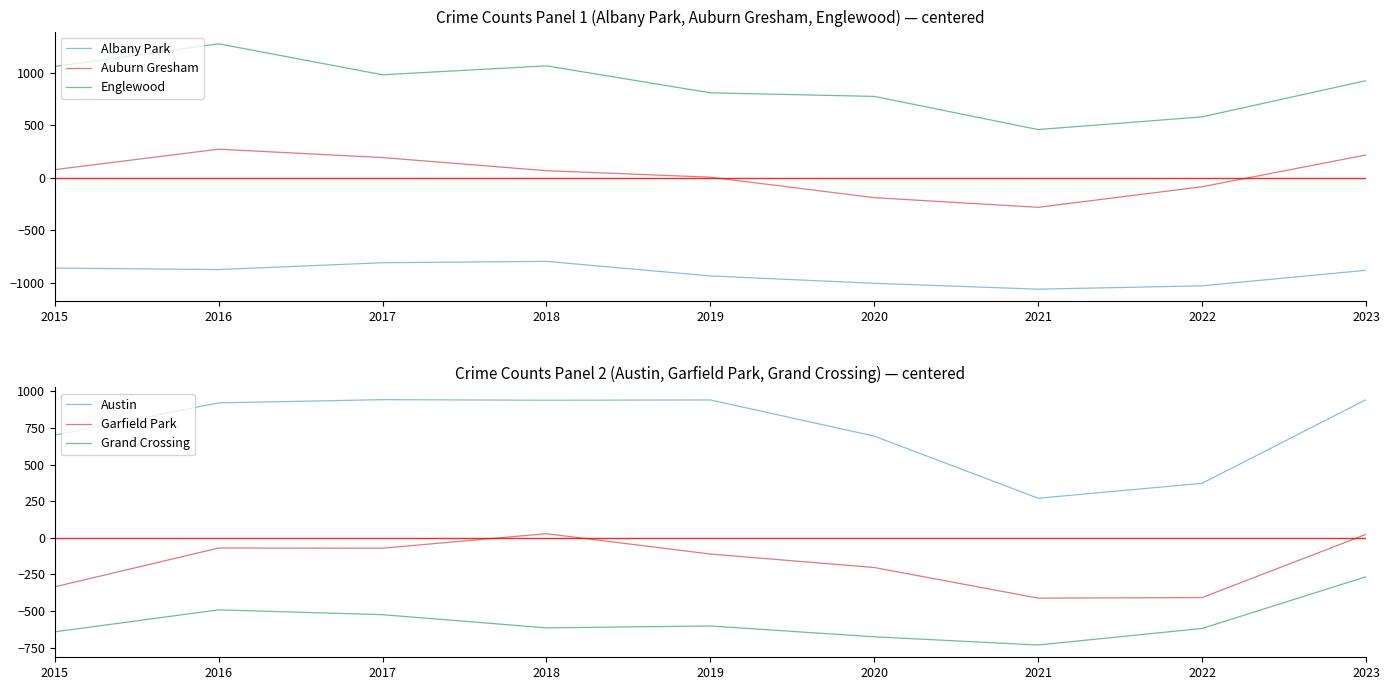

The Grand Crossing series shows -491.9 at 2016. True or false?

True